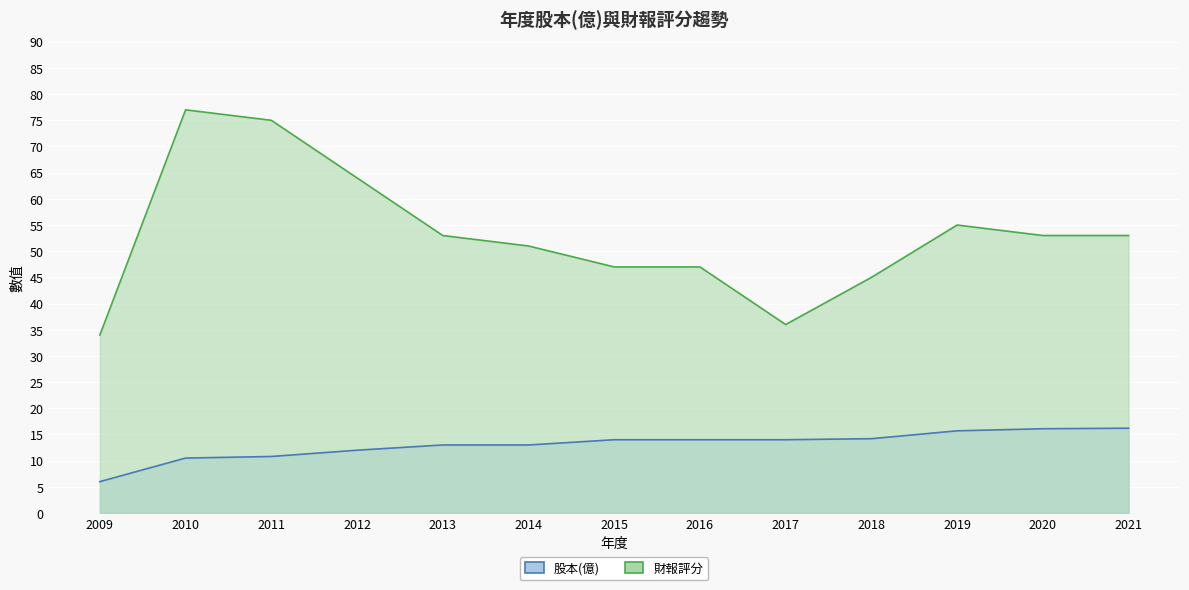

What is the difference between the highest and lowest values at 2011?

64.2